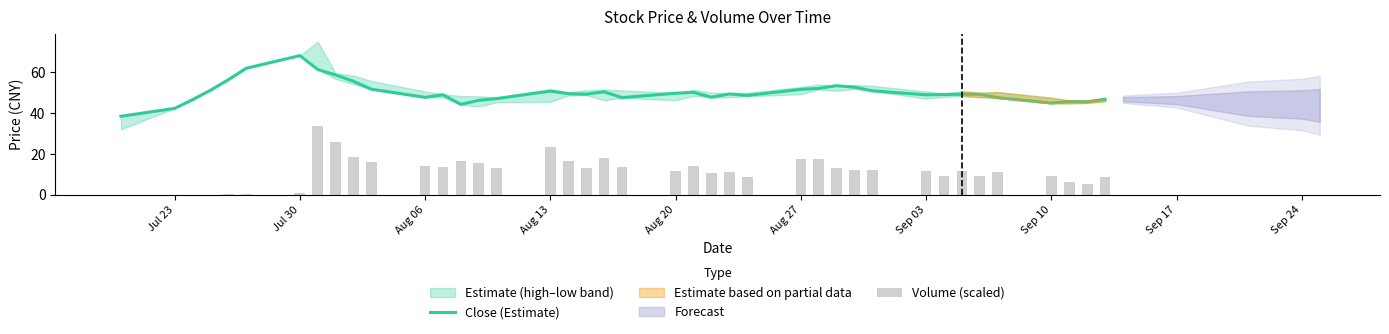

Which series has the largest total across all categories?

Close (Estimate)